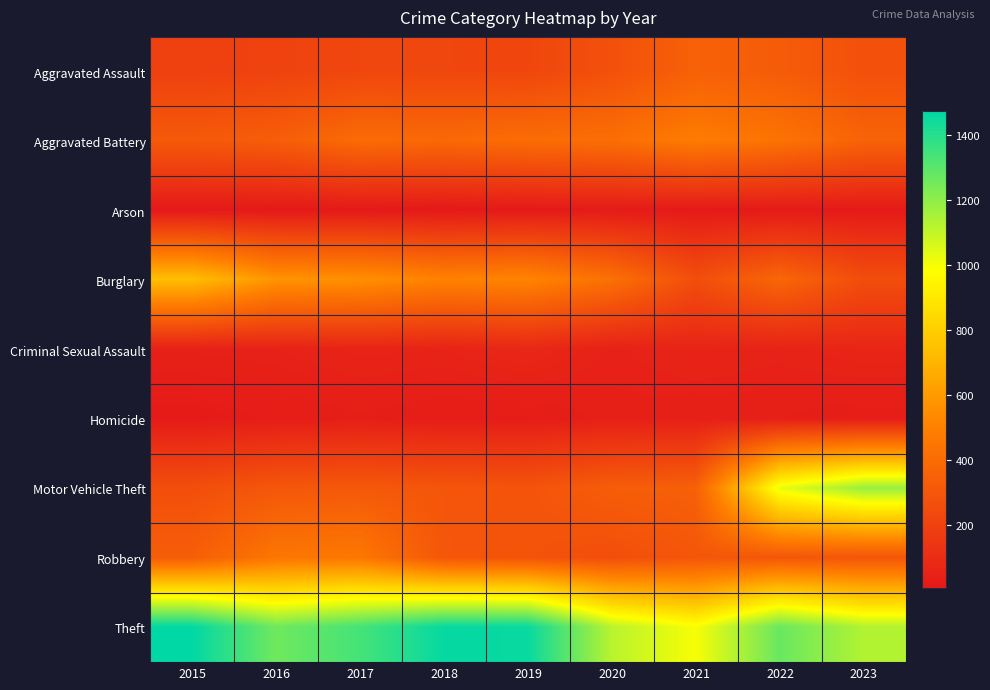

Reading left to right, what are all the values shown in this chart?

Aggravated Assault: 2015=194	2016=206	2017=225	2018=225	2019=223	2020=273	2021=352	2022=327	2023=274
Aggravated Battery: 2015=316	2016=336	2017=400	2018=389	2019=407	2020=416	2021=479	2022=439	2023=362
Arson: 2015=9	2016=7	2017=10	2018=7	2019=12	2020=17	2021=12	2022=12	2023=14
Burglary: 2015=738	2016=576	2017=562	2018=506	2019=517	2020=425	2021=261	2022=378	2023=258
Criminal Sexual Assault: 2015=46	2016=50	2017=62	2018=59	2019=77	2020=48	2021=60	2022=54	2023=67
Homicide: 2015=15	2016=26	2017=33	2018=25	2019=22	2020=41	2021=38	2022=36	2023=25
Motor Vehicle Theft: 2015=263	2016=304	2017=312	2018=298	2019=290	2020=333	2021=348	2022=1024	2023=1180
Robbery: 2015=337	2016=454	2017=460	2018=301	2019=287	2020=263	2021=300	2022=304	2023=297
Theft: 2015=1474	2016=1259	2017=1339	2018=1461	2019=1459	2020=1120	2021=998	2022=1272	2023=1133